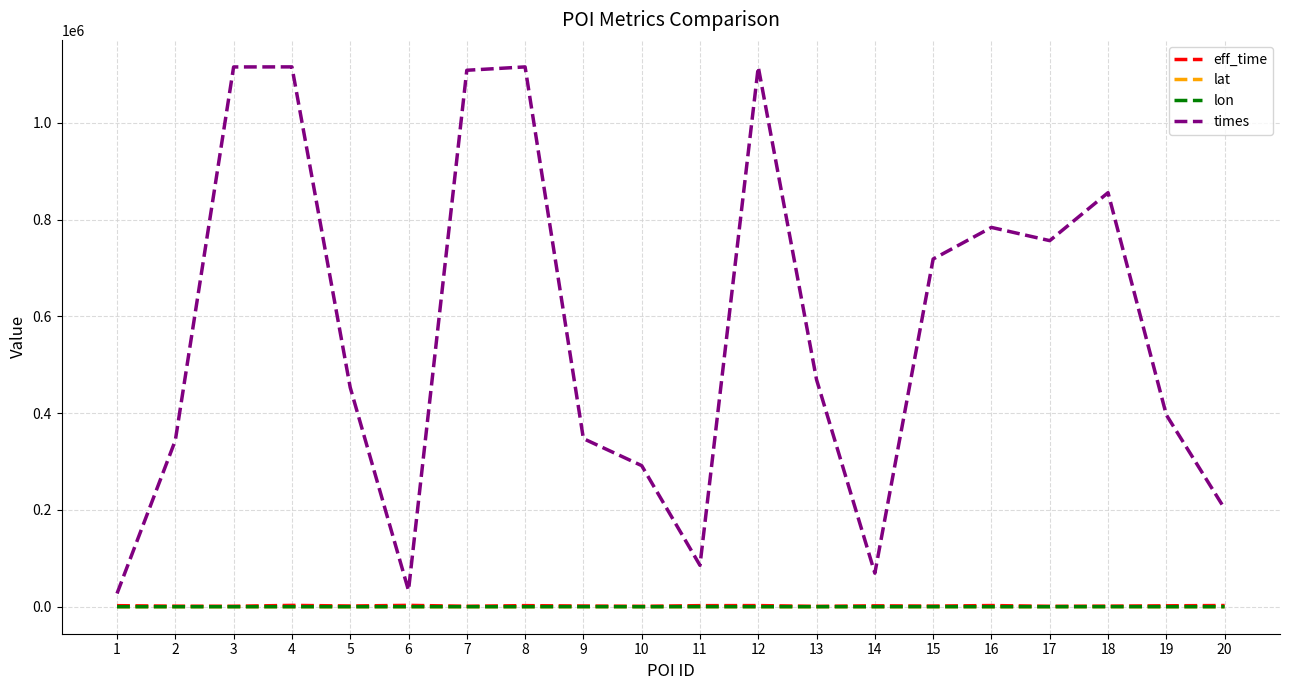

What is the maximum value shown in the chart?

1115810.0